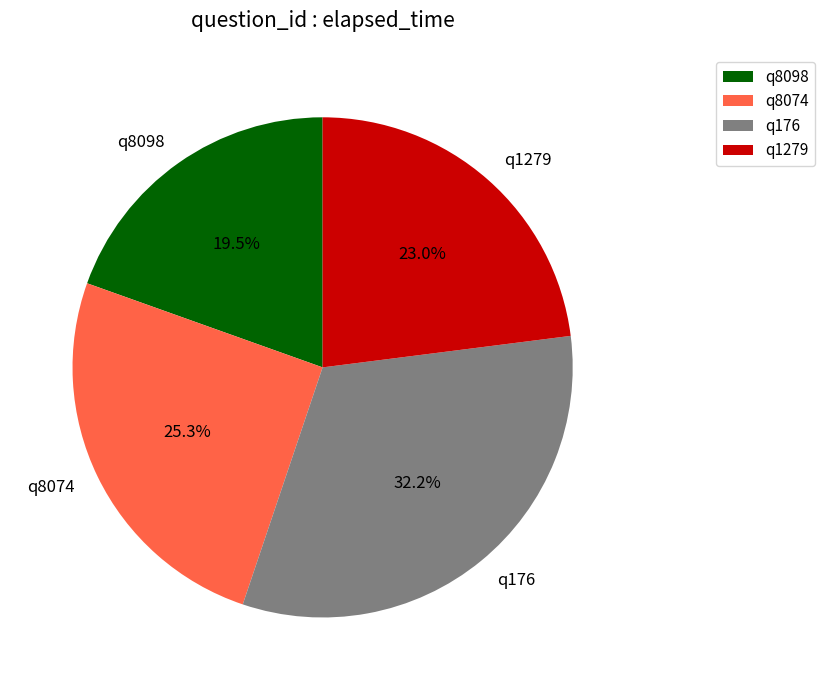

To the nearest percent, what is the average slice percentage?

25%